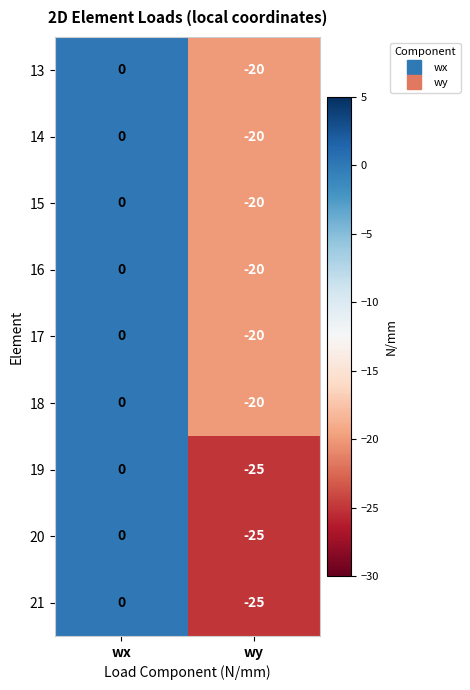

Rank the categories by 16 value from highest to lowest.

wx, wy